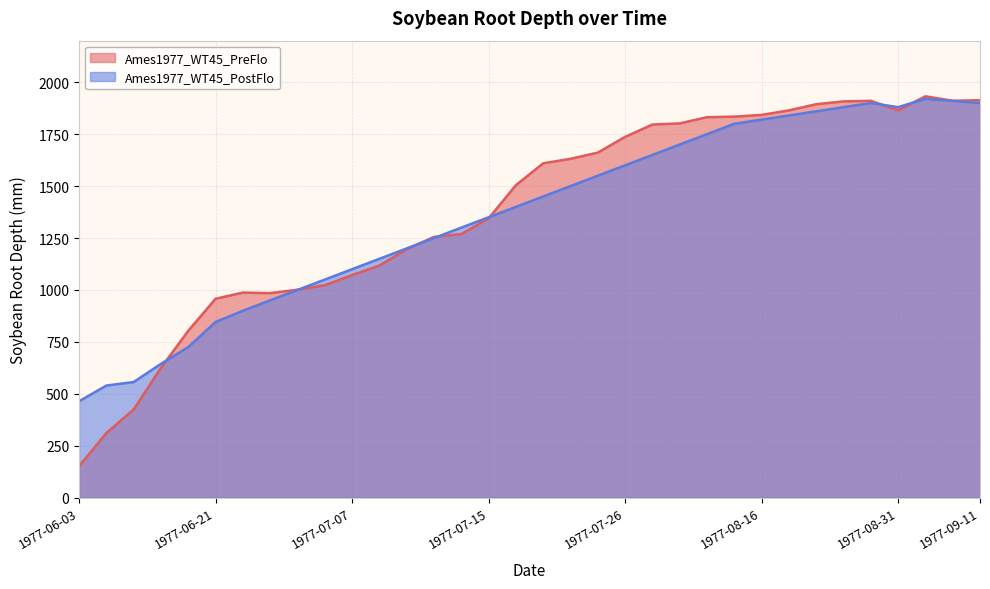

Does the chart display data point markers on the line(s)?

No